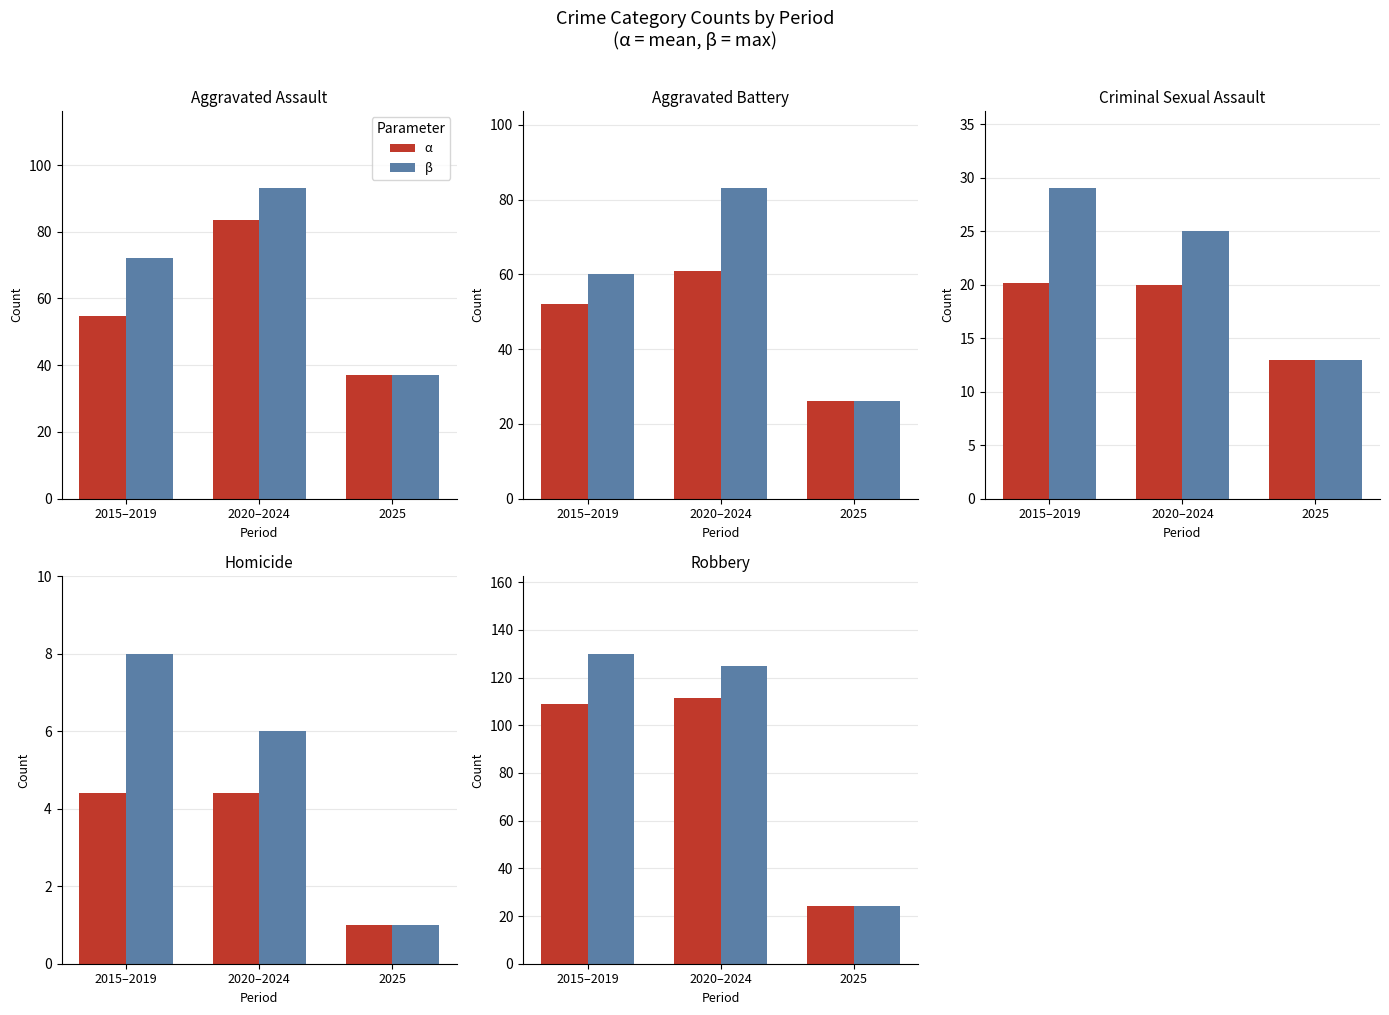

At which label does β reach its minimum?

2025